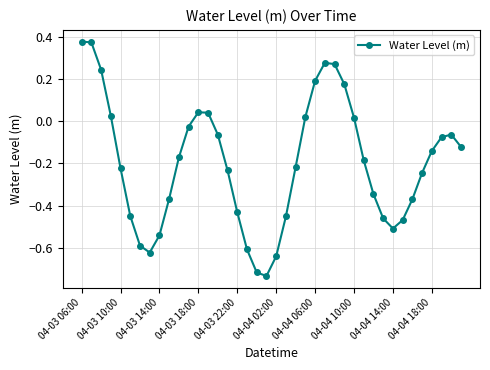

How many lines are shown in the chart?

1